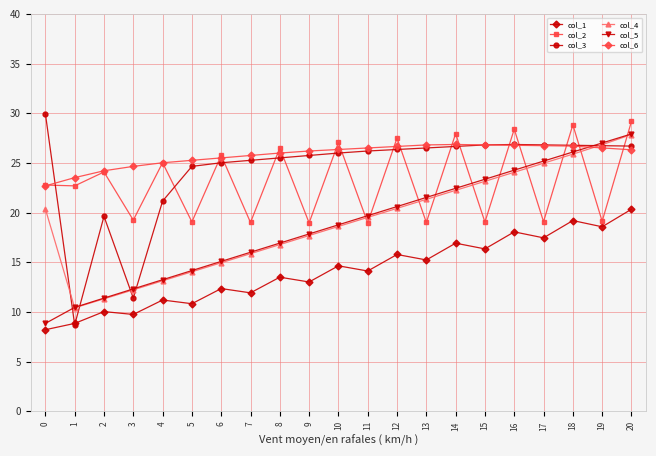

Which series ends up on top after the final intersection of col_5 and col_2?

col_2